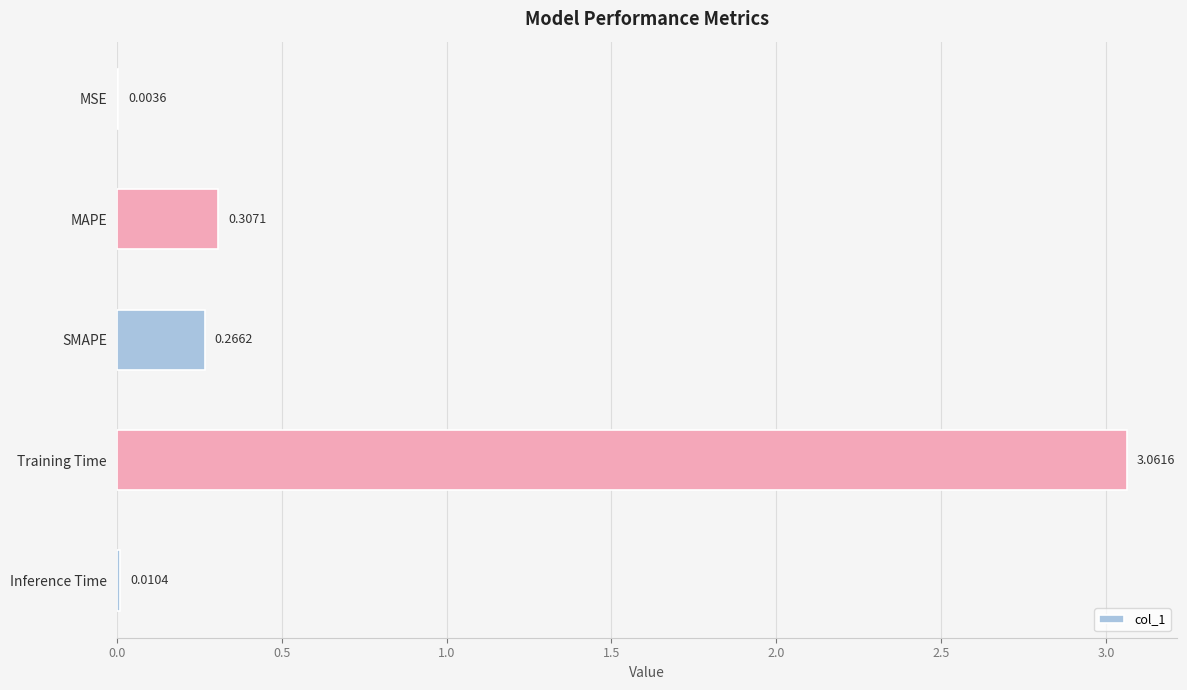

Which label corresponds to the largest value in the chart?

Training Time